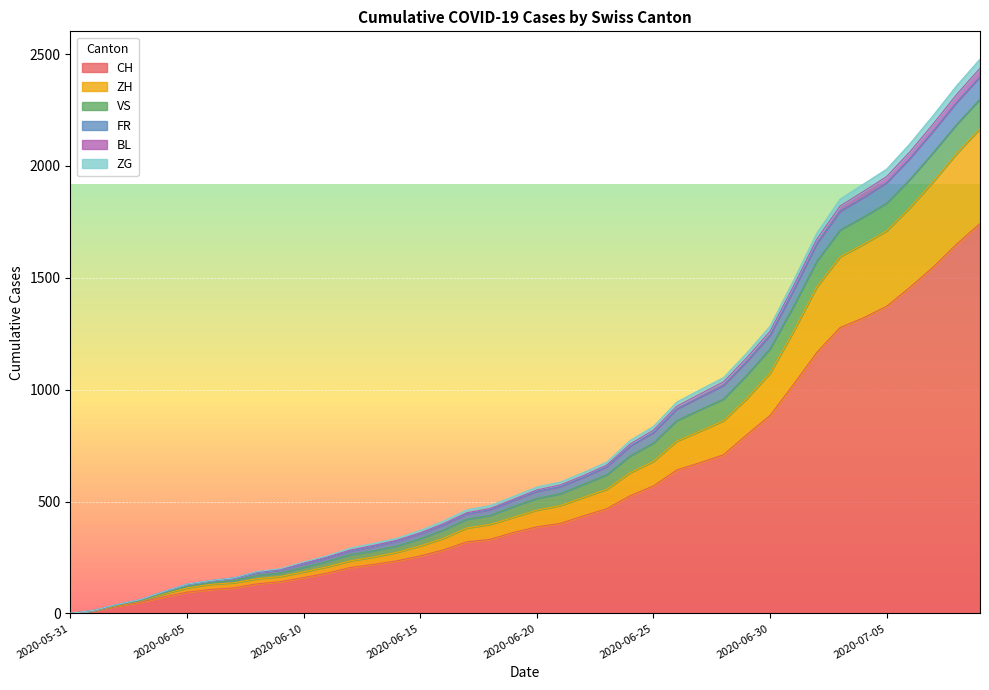

What is the spread (max minus min) of values at 2020-07-09?

735